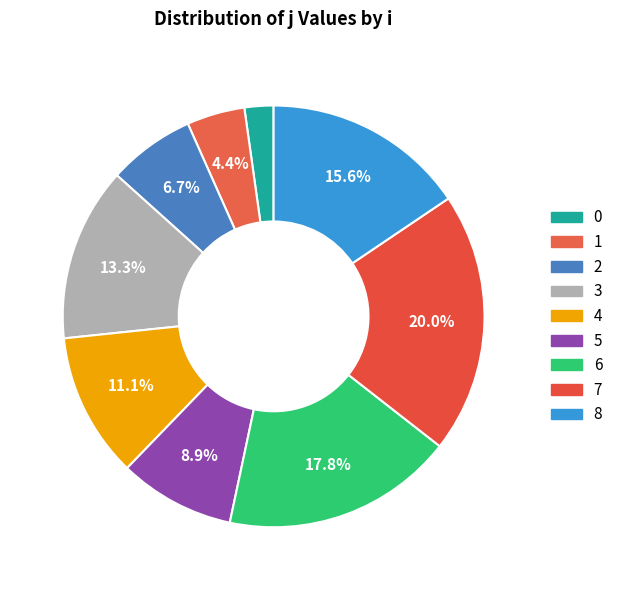

Count the number of slices in the pie.

9